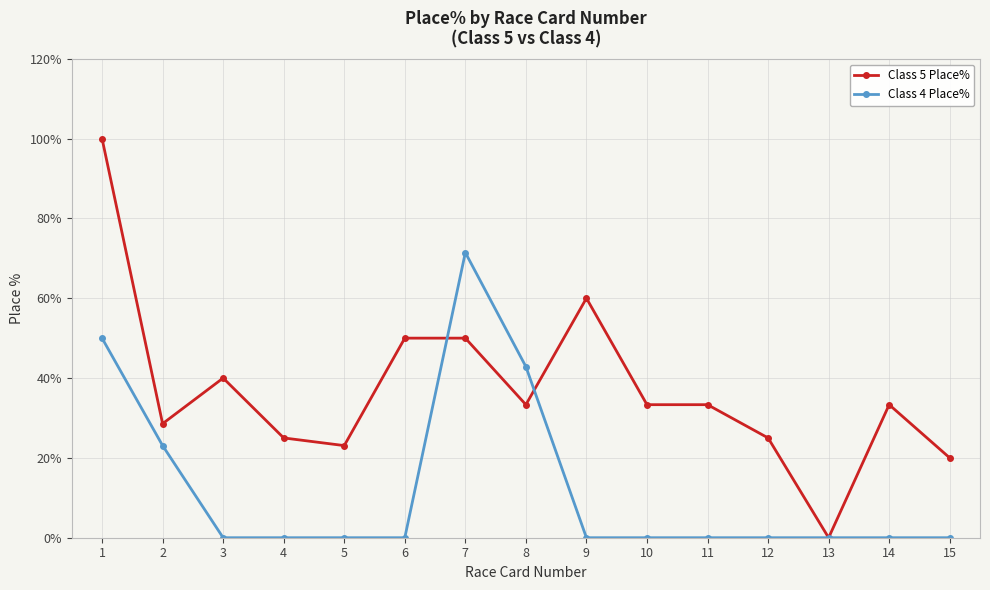

At 7, list the series in order from smallest to largest.

Class 5 Place%, Class 4 Place%